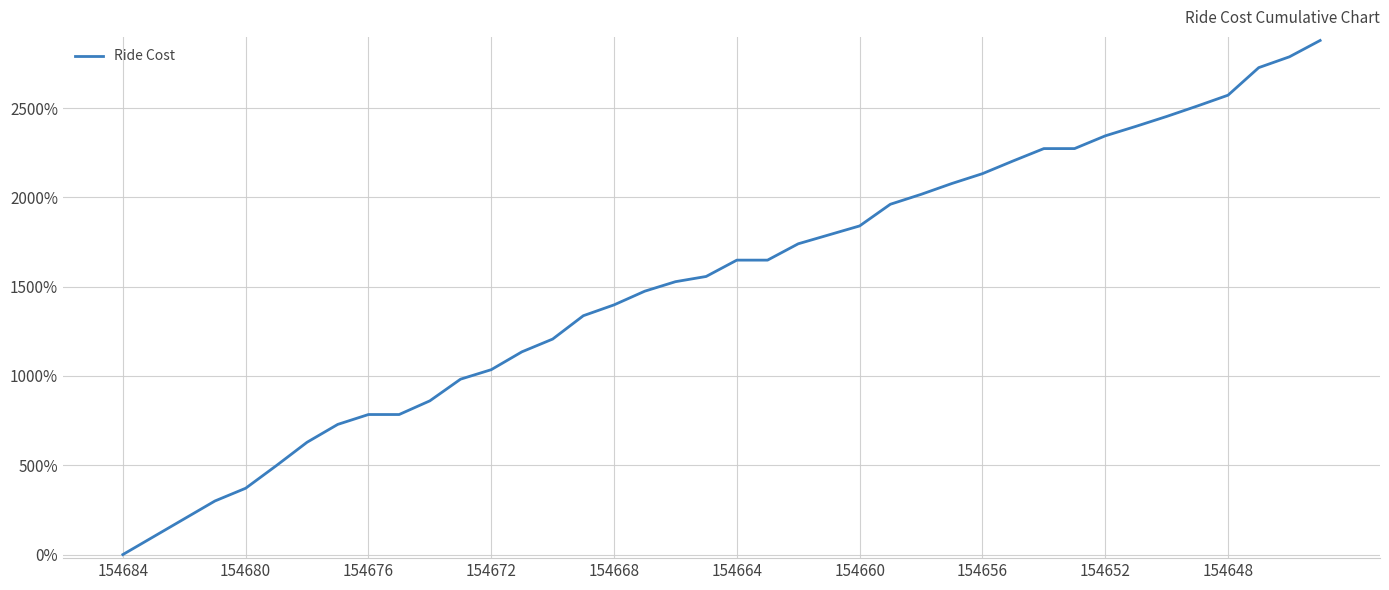

What is the value of the 12th point from the left?

981.9